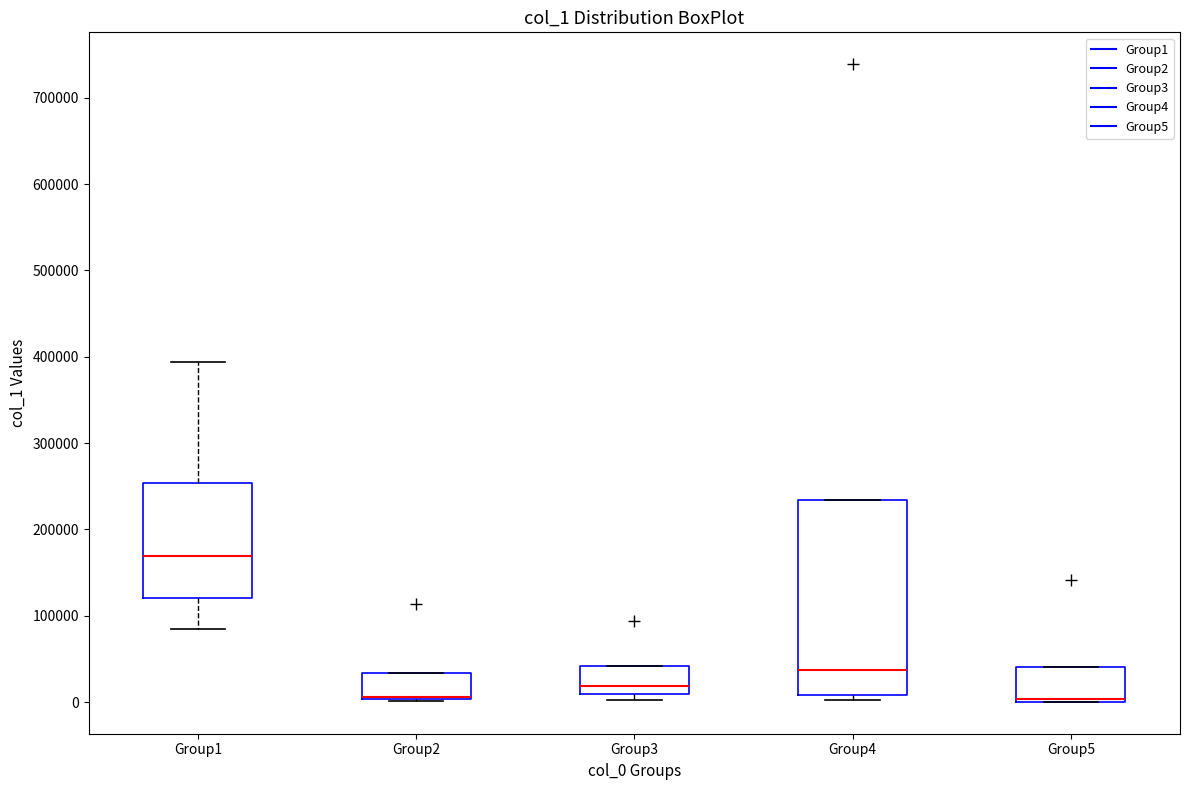

Reading left to right, read every box against the y-axis: the position of its median line, the range the box covers, and the ends of its whiskers. The values are not printed on the chart, so give them approximately, as read against the axis.

Group1: median 170000, box 120000 to 250000, whiskers 80000 to 390000
Group2: median 10000 (drawn on the box's lower edge), box 0 to 30000, whiskers 0 to 30000
Group3: median 20000, box 10000 to 40000, whiskers 0 to 40000
Group4: median 40000, box 10000 to 230000, whiskers 0 to 230000
Group5: median 0 (drawn on the box's lower edge), box 0 to 40000, whiskers 0 to 40000